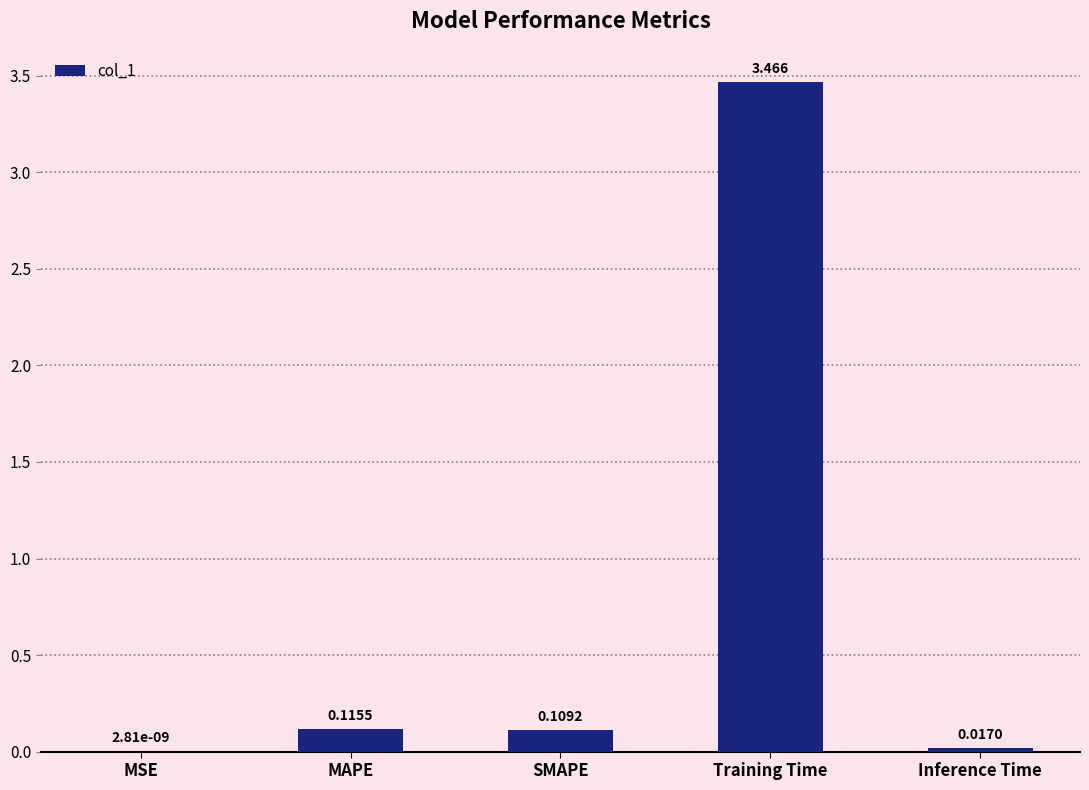

How many categories are shown in the chart?

5